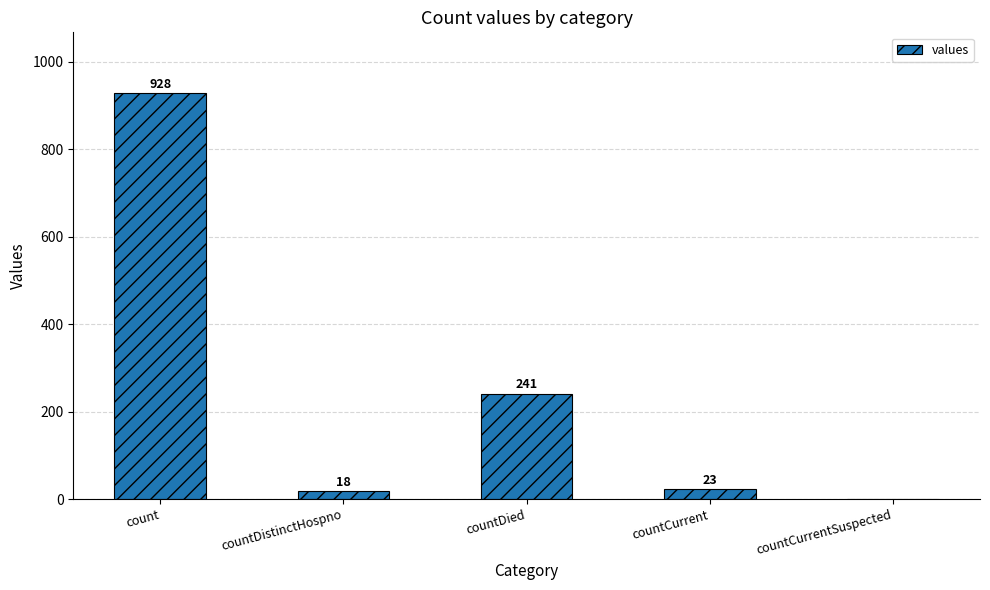

At which category does the chart reach its peak across all series?

count